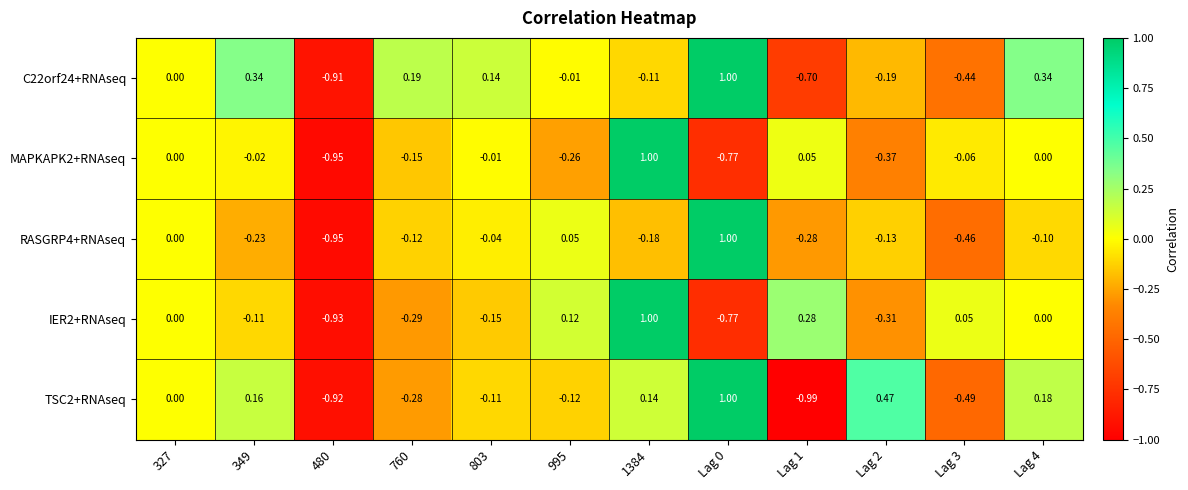

Is the value of MAPKAPK2+RNAseq at 349 greater than the value of TSC2+RNAseq at 1384?

No